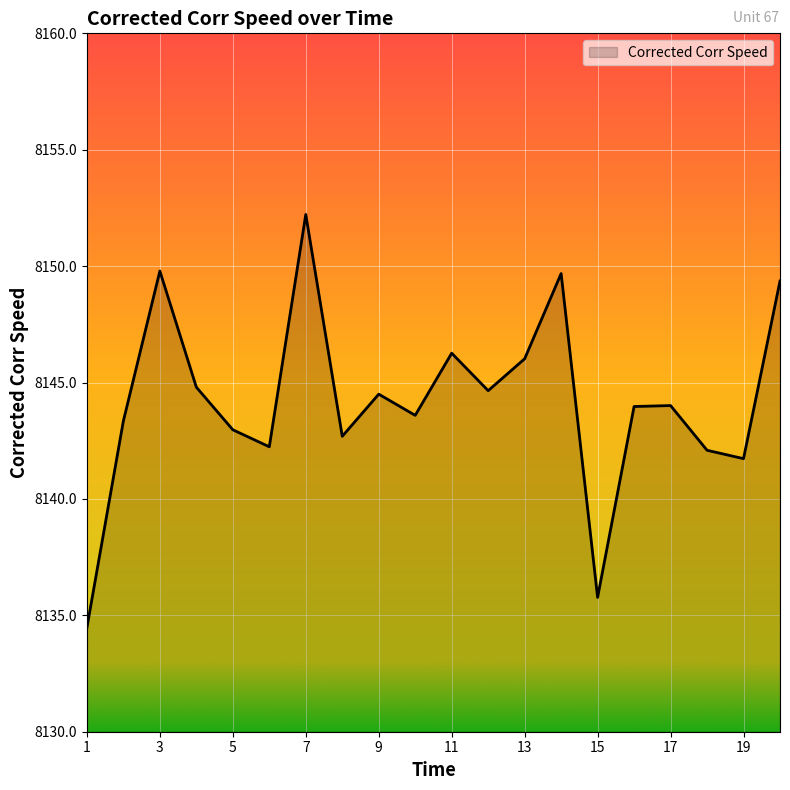

What is the greatest value displayed?

8152.2